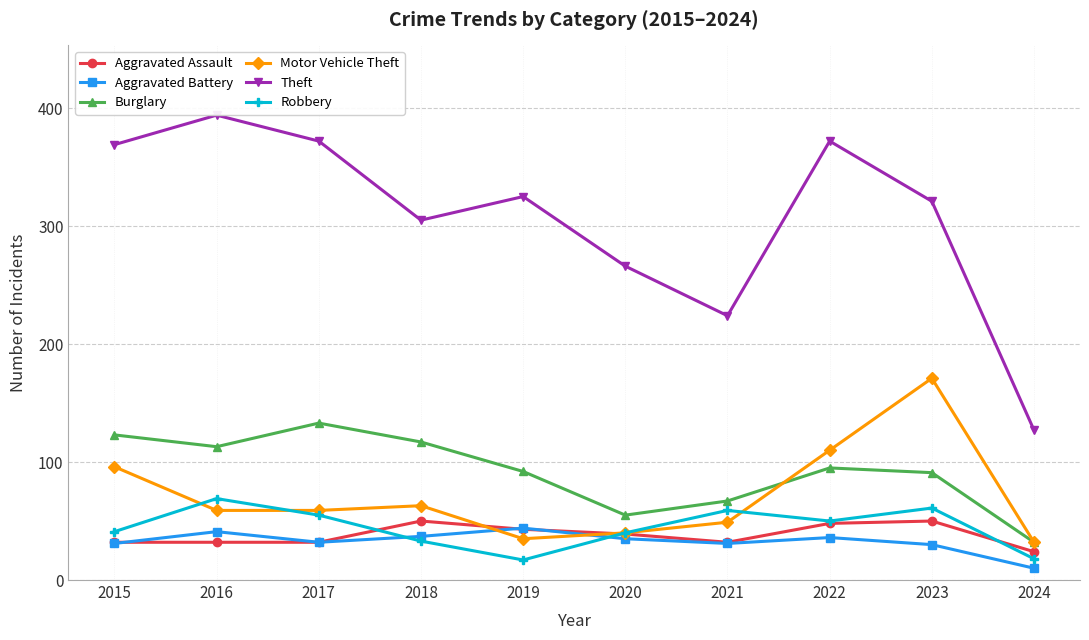

How many distinct data groups are displayed?

6